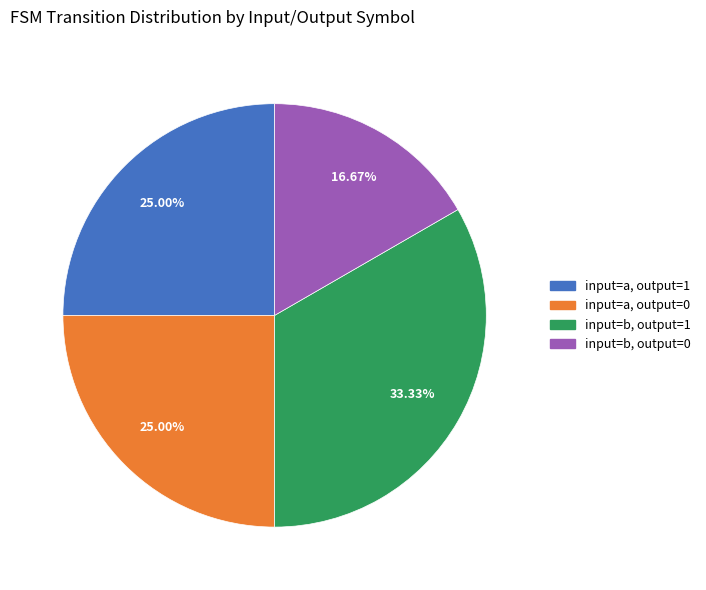

Which slice is the largest?

input=b, output=1